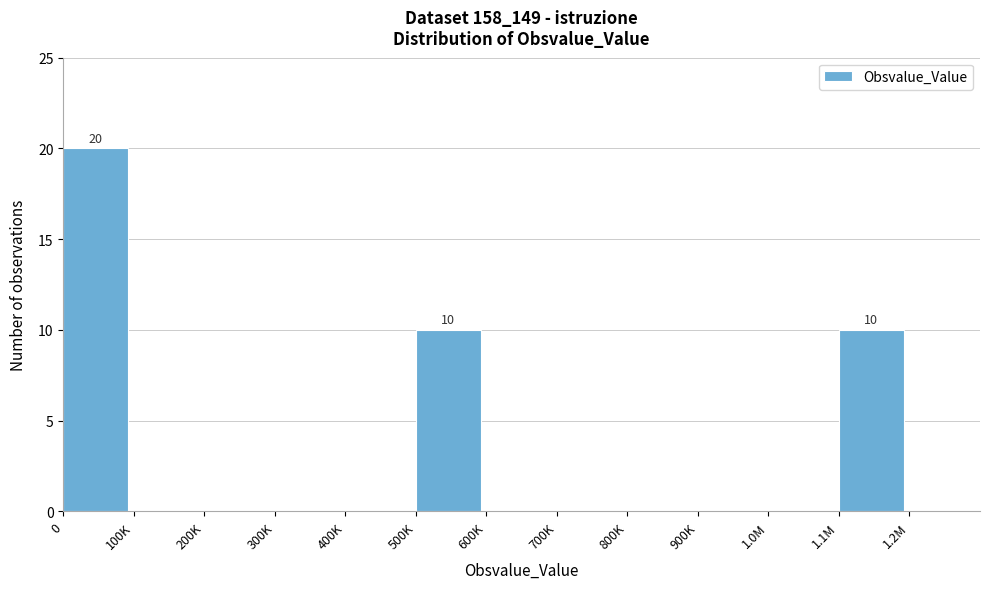

Reading left to right, transcribe all the data shown in this chart.

0=20	100K=0	200K=0	300K=0	400K=0	500K=10	600K=0	700K=0	800K=0	900K=0	1.0M=0	1.1M=10